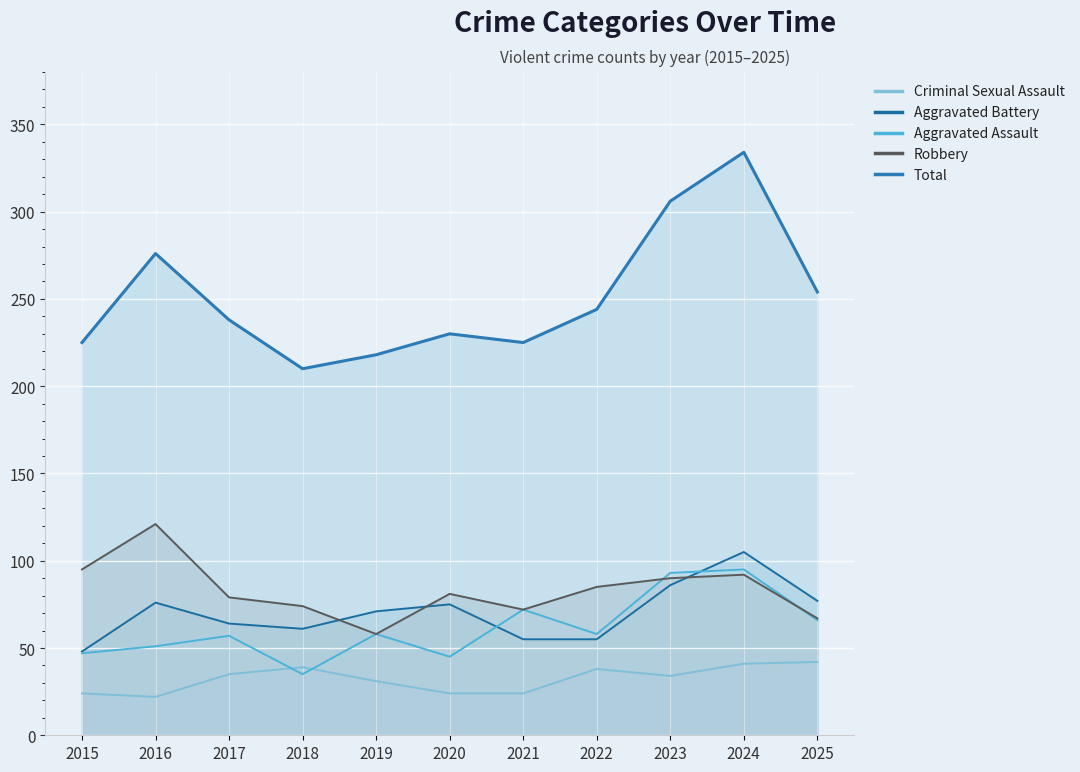

True or false: Total and Aggravated Assault cross at least once.

False